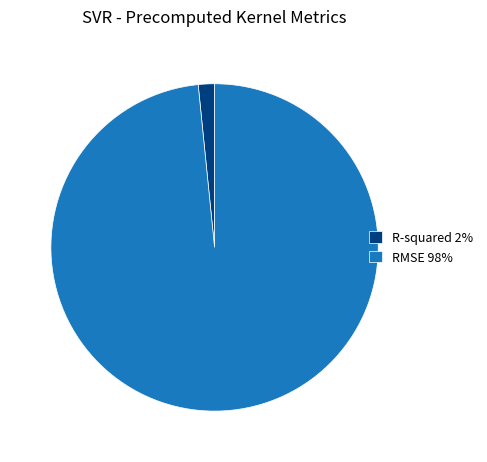

True or false: RMSE 98% accounts for 93% of the total.

False